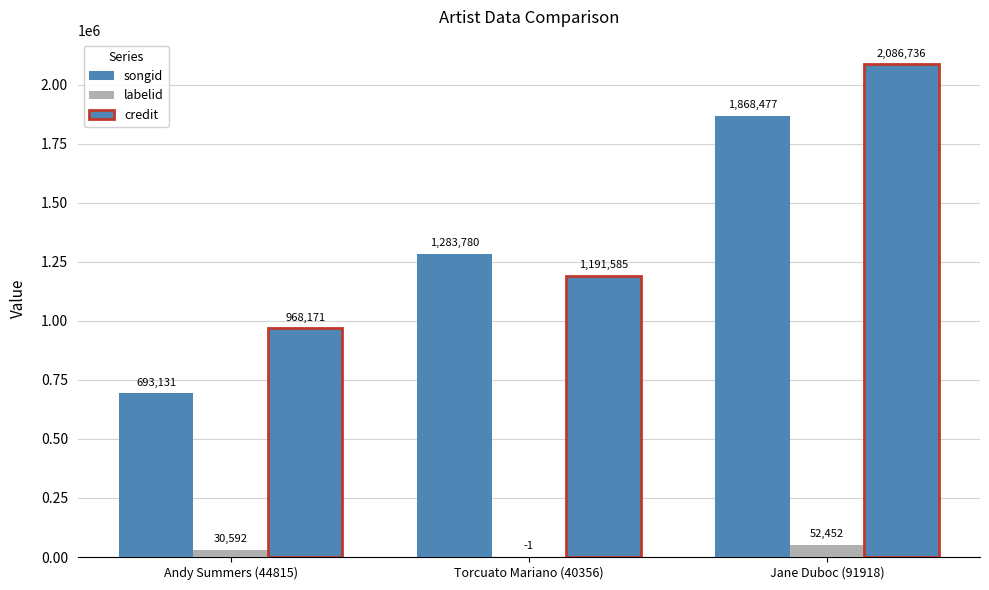

Does the chart contain stacked bars?

No